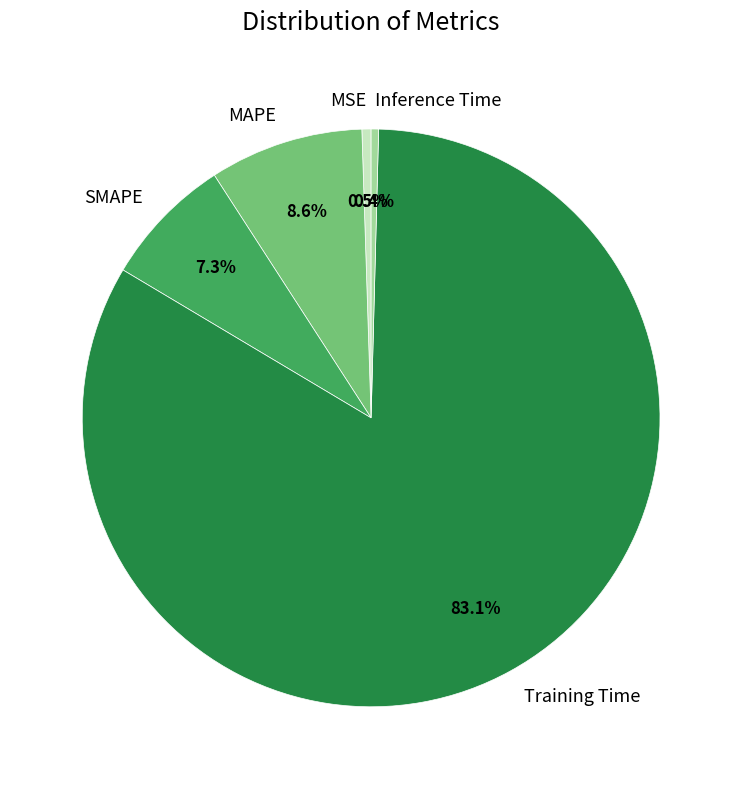

True or false: MAPE accounts for 2% of the total.

False